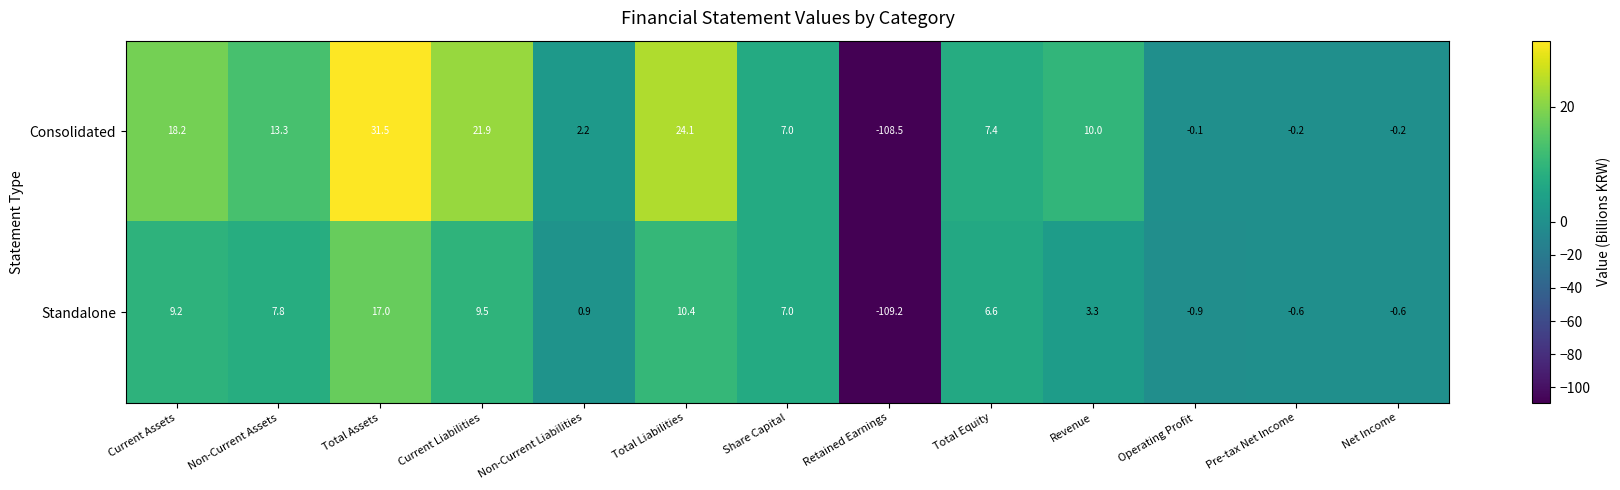

Reading left to right, list all the values displayed in this chart.

Consolidated: 18.2	13.3	31.5	21.9	2.2	24.1	7.0	-108.5	7.4	10.0	-0.1	-0.2	-0.2
Standalone: 9.2	7.8	17.0	9.5	0.9	10.4	7.0	-109.2	6.6	3.3	-0.9	-0.6	-0.6